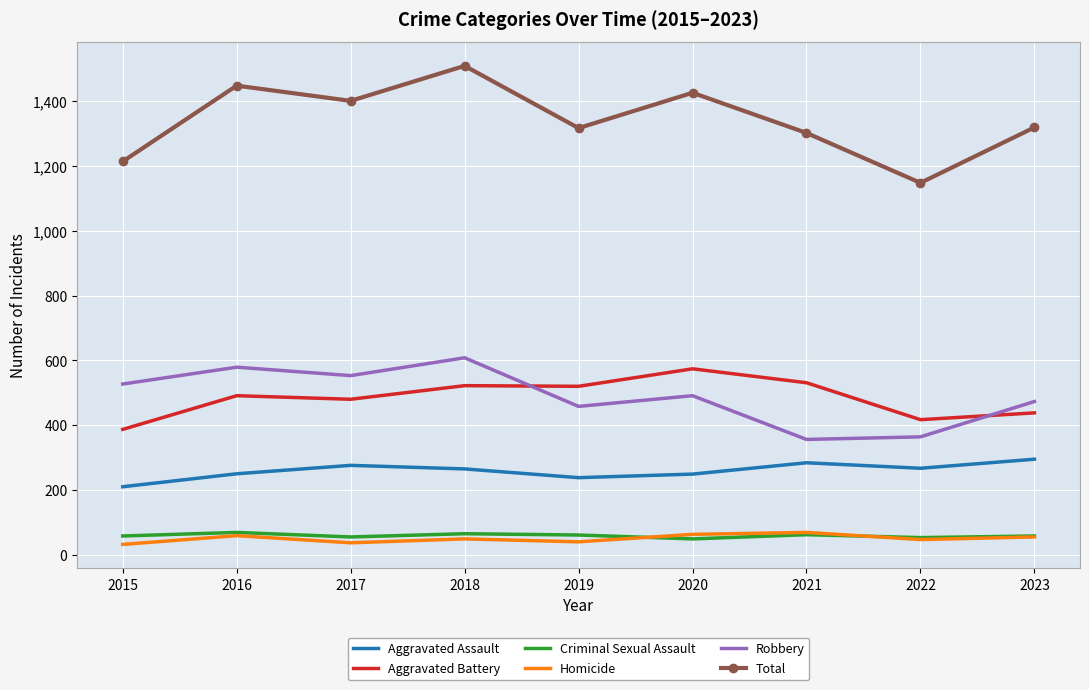

What is the minimum value shown in the chart?

32